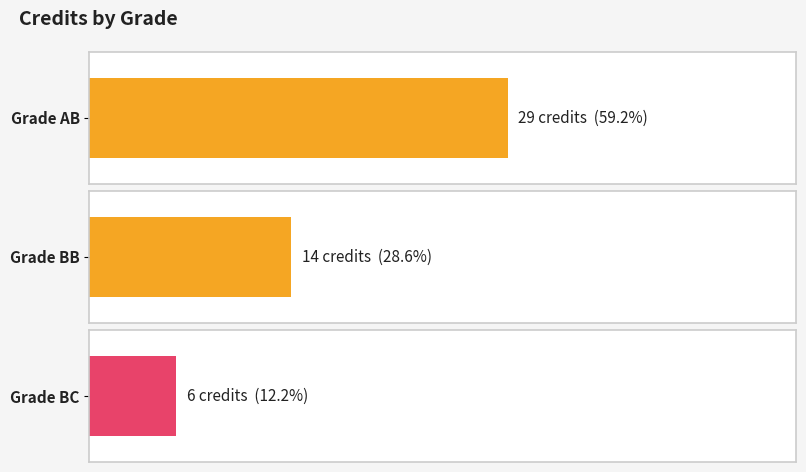

What is the label of the 1st bar from the left?

AB